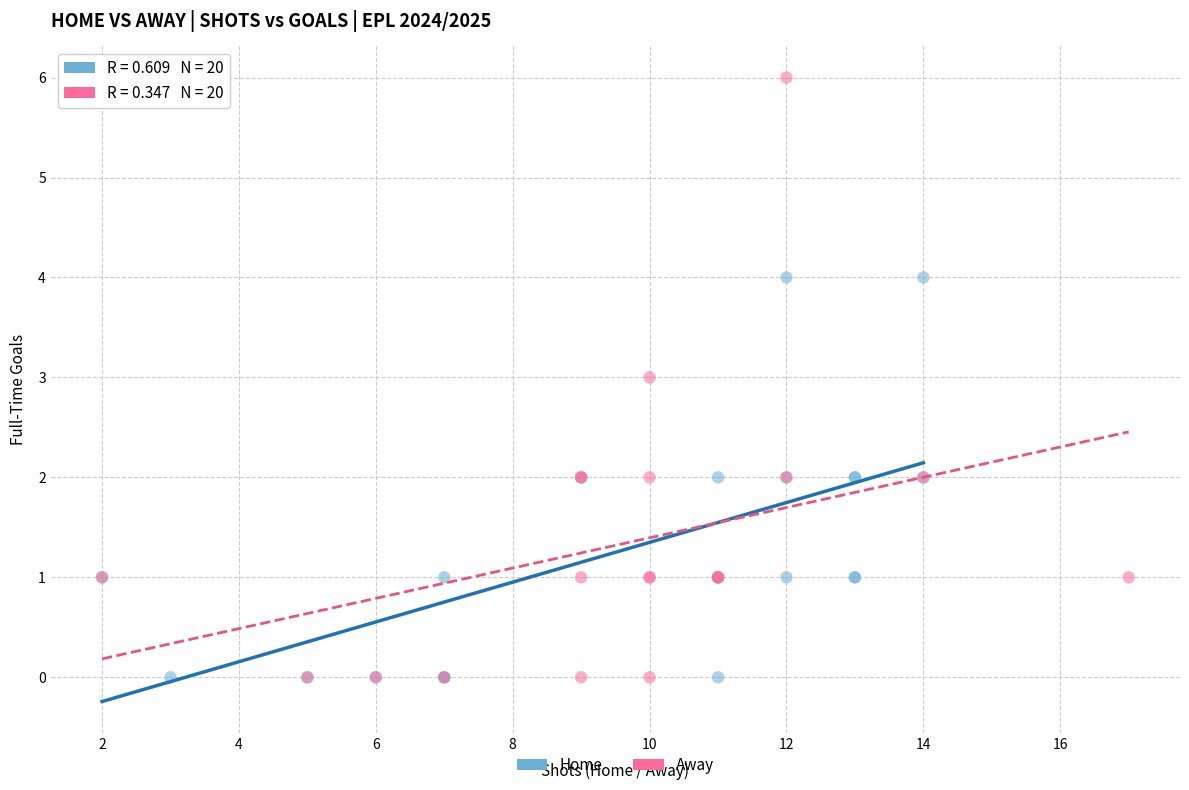

Which series reaches the maximum Y coordinate?

Away